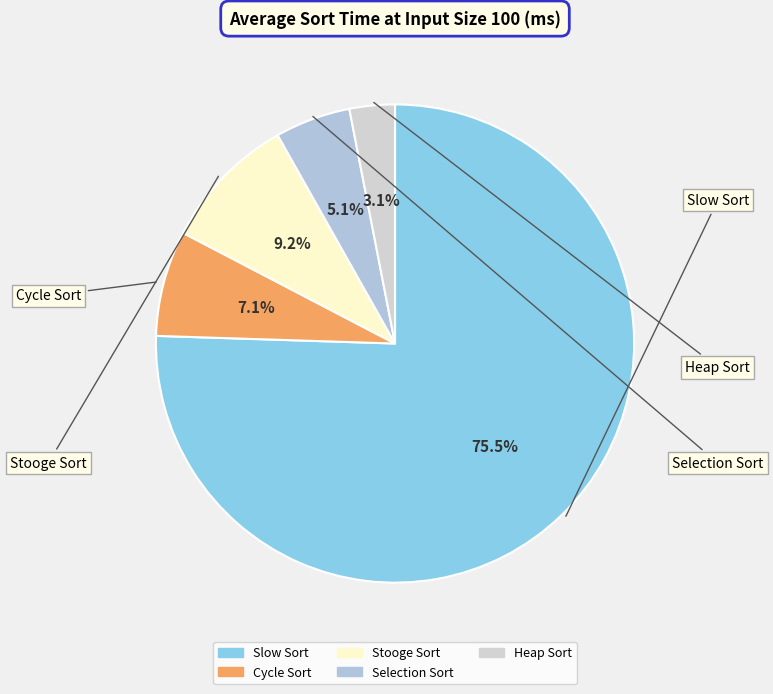

Is Selection Sort the majority of the pie?

No